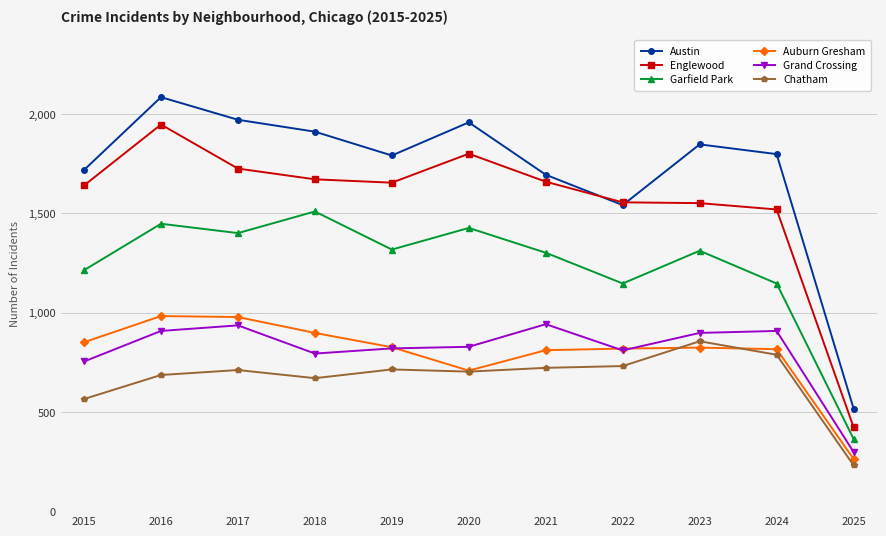

Is it true that Garfield Park equals 1401 at 2017?

True